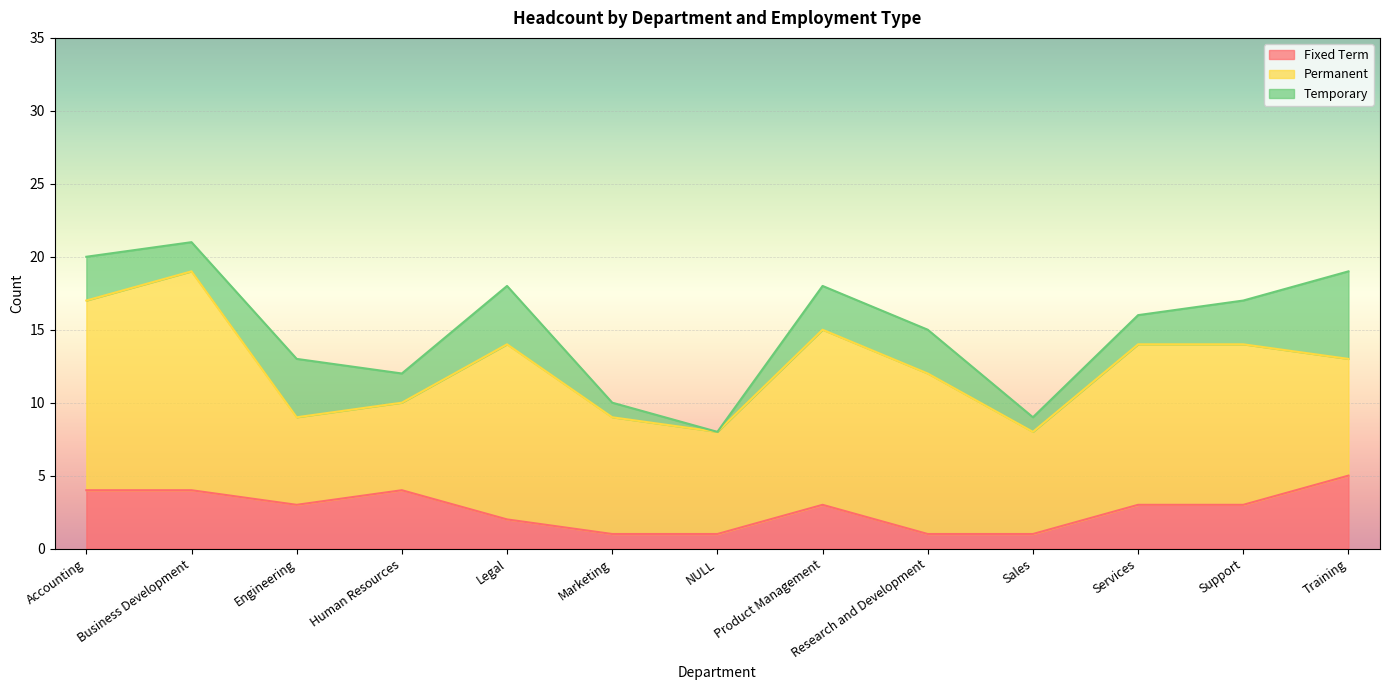

Is the value of Permanent at Marketing greater than the value of Fixed Term at Accounting?

Yes